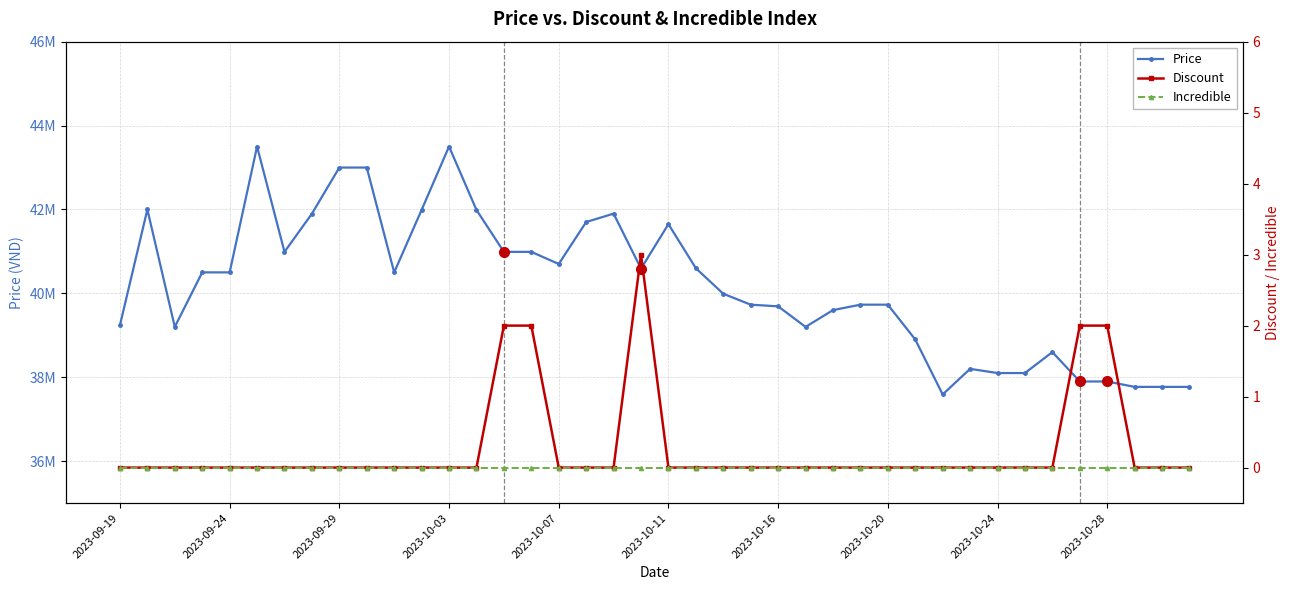

True or false: Incredible and Discount intersect in this chart.

False